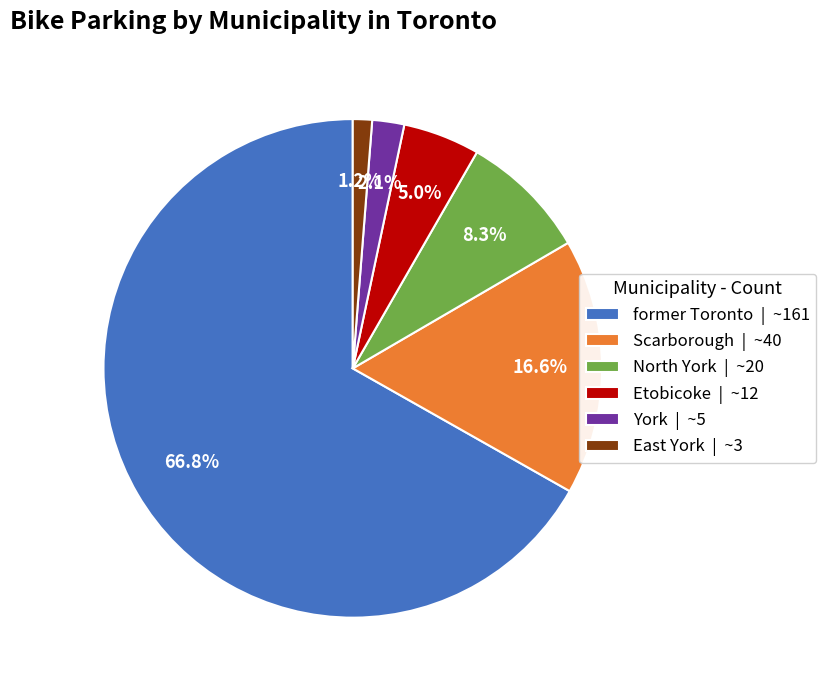

How many slices are in this pie chart?

6